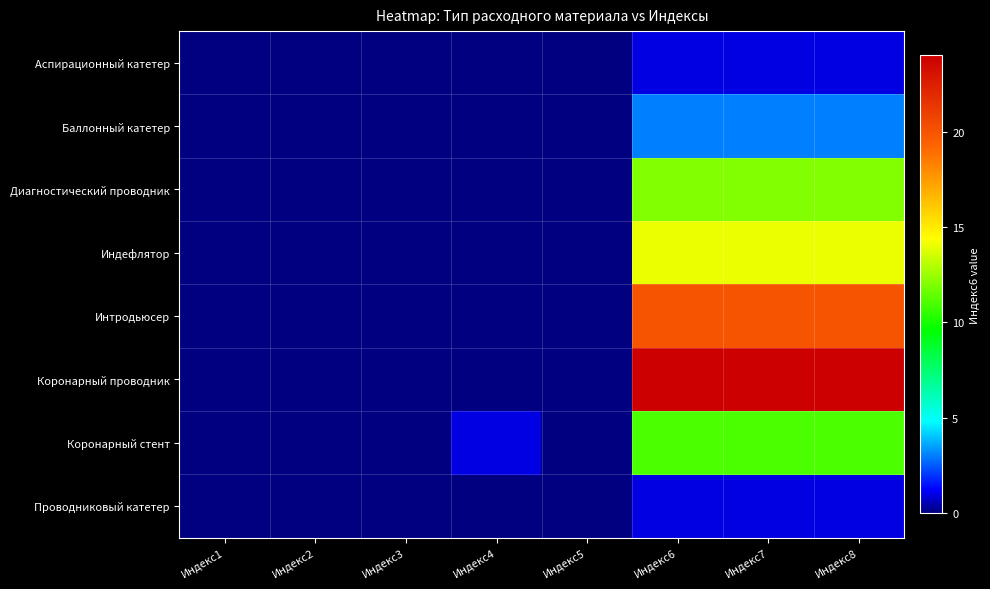

Which series has the widest spread of values?

Коронарный проводник